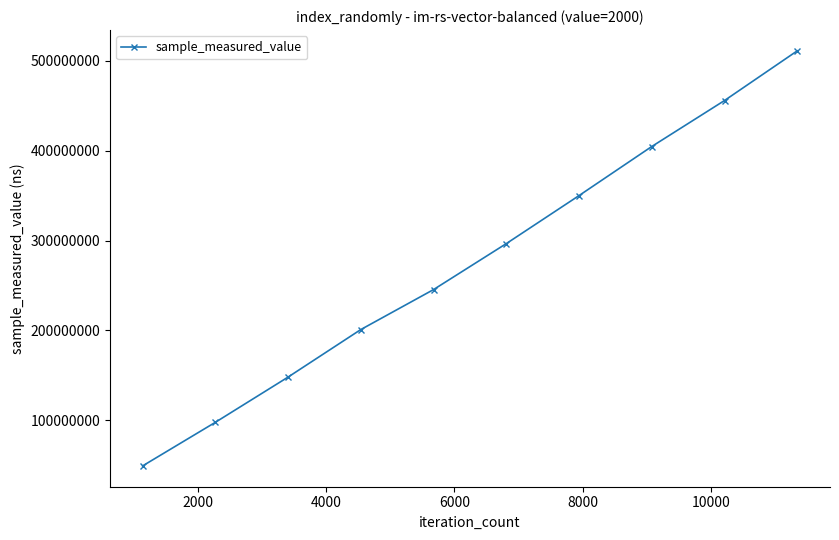

True or false: there are more than 2 points higher than both neighbors.

False